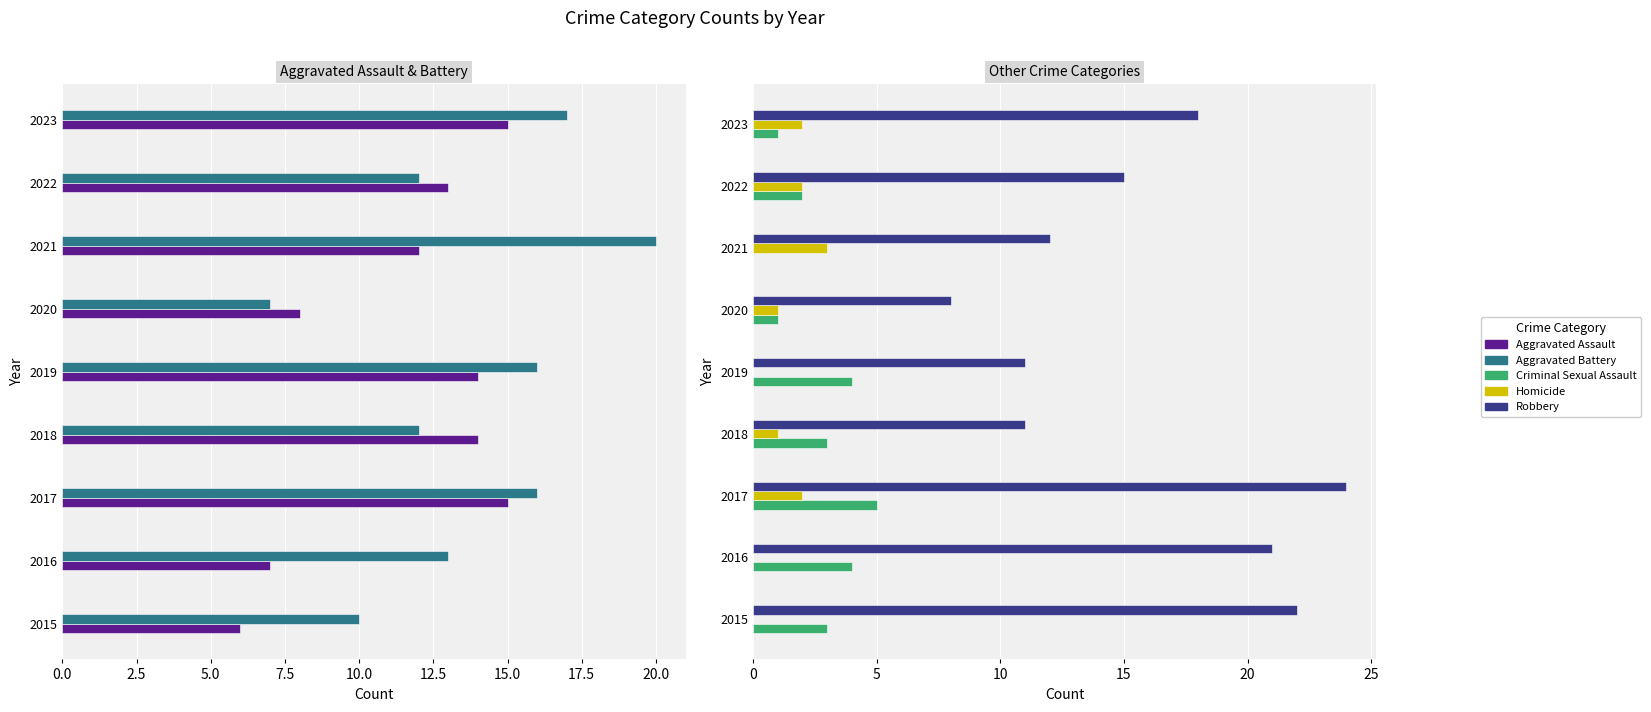

Is it true that Robbery equals 11 at 2018?

True